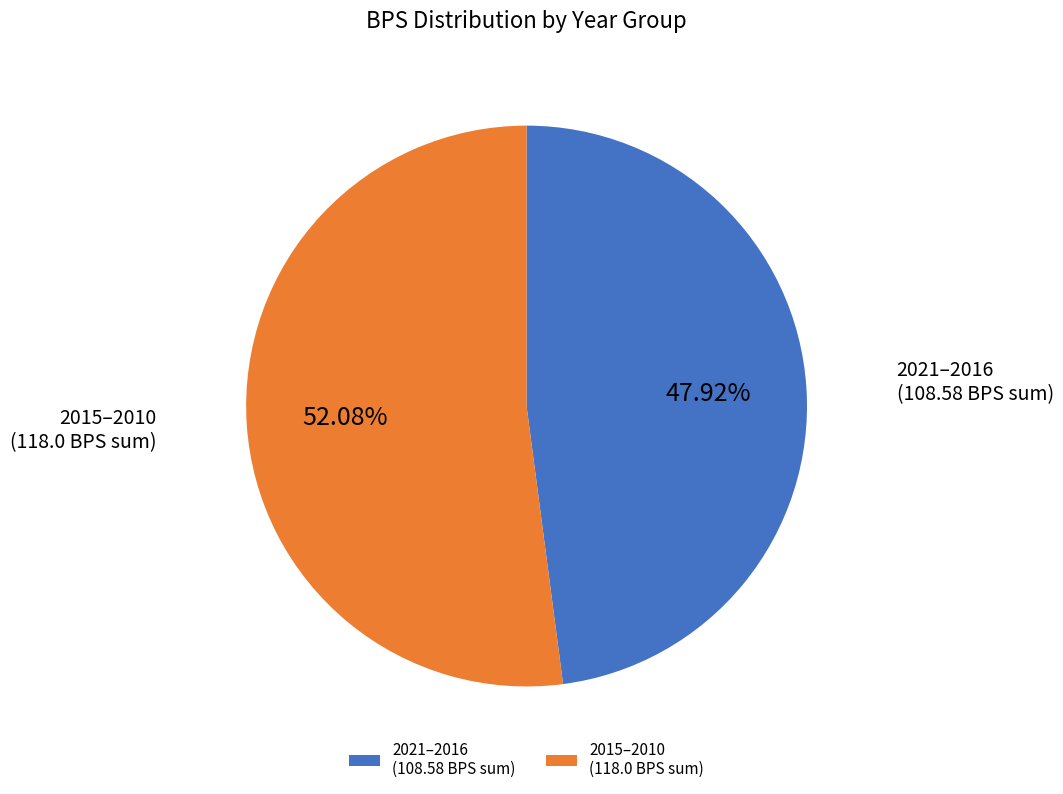

To the nearest percent, what is the difference between the largest and smallest slice percentages?

4%